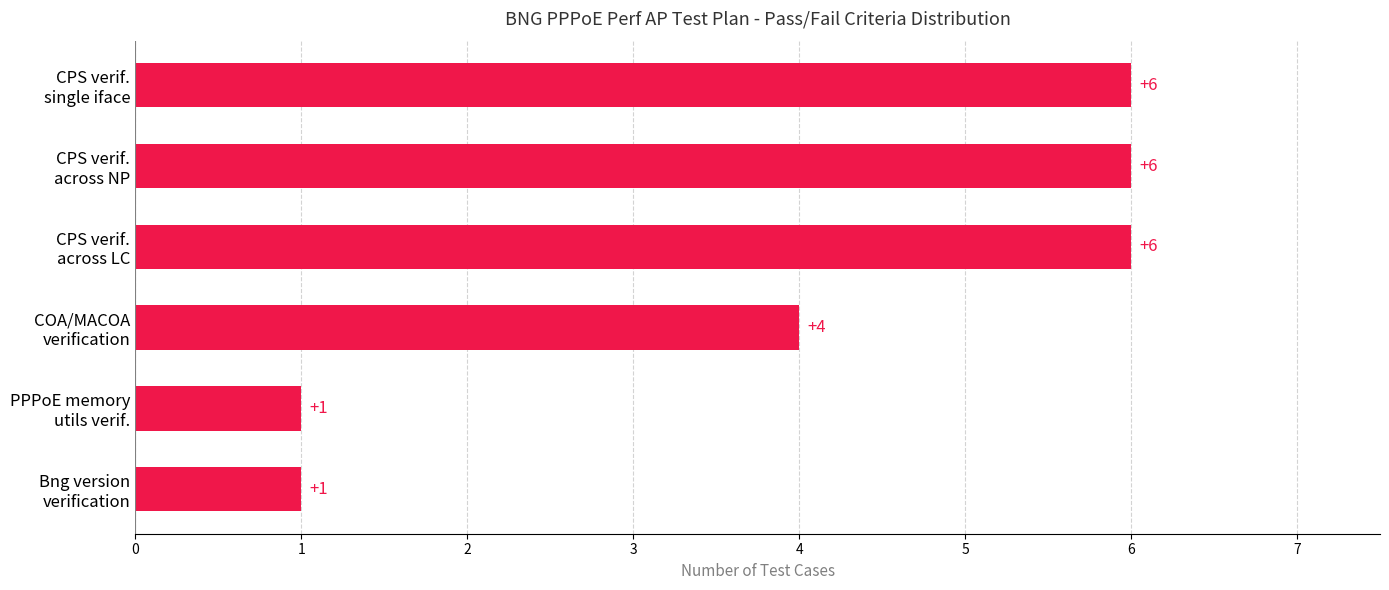

Count the values in the range 1 to 6.

6